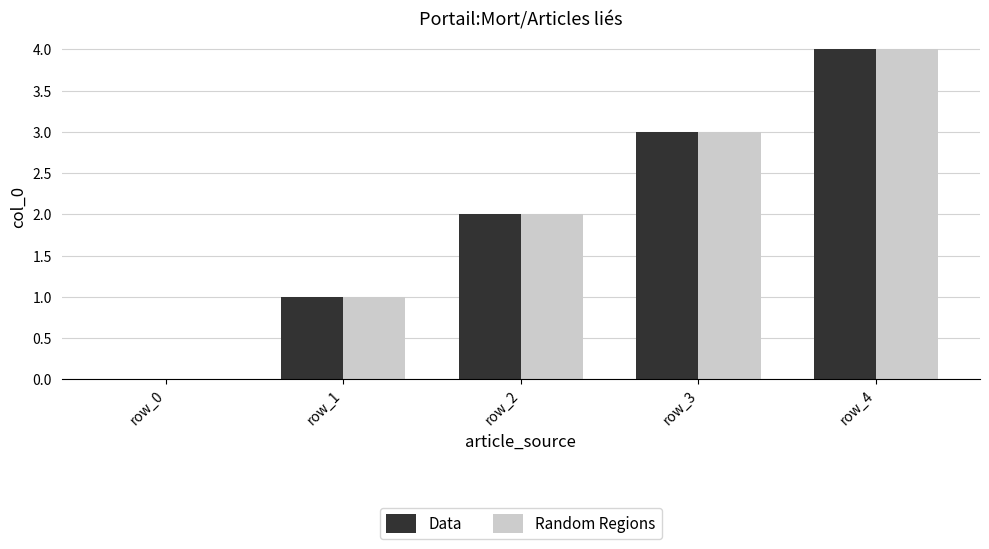

The value of Random Regions at row_0 is 0. True or false?

True